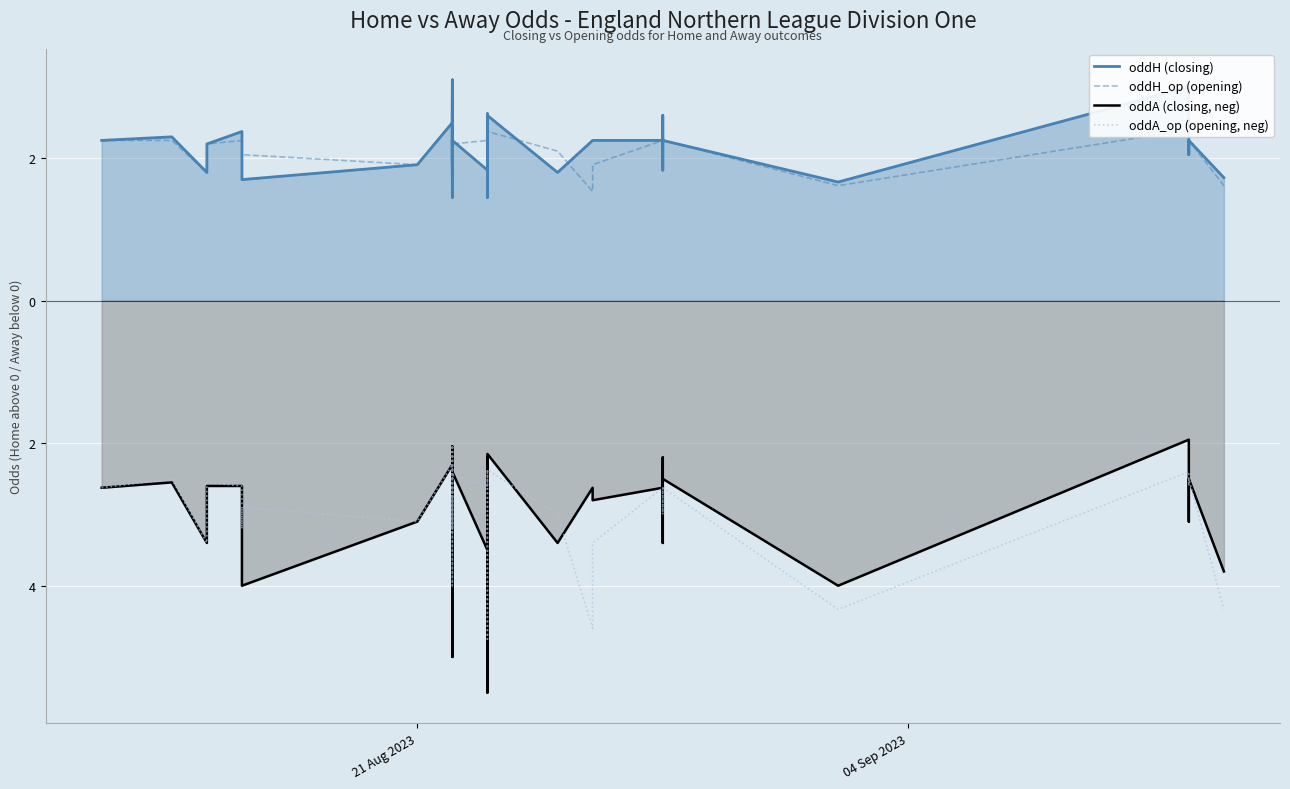

How many interior local peaks does the oddH (closing) series have?

15